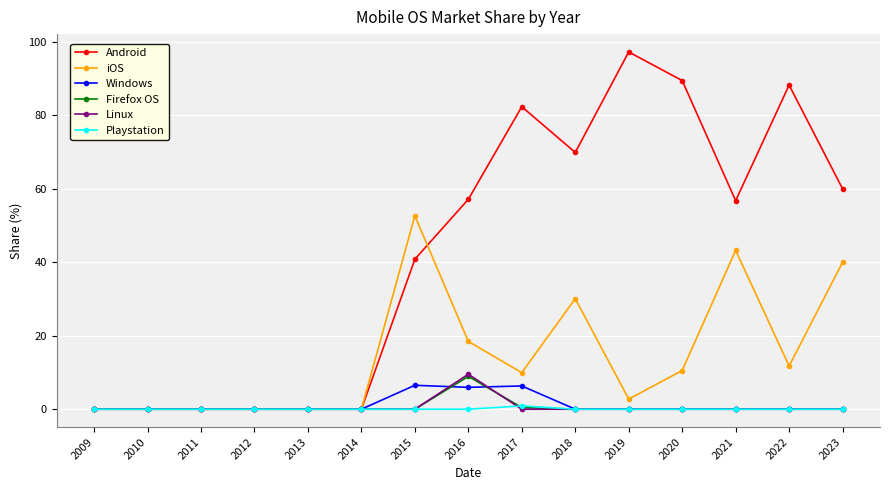

At which label does iOS first exceed 9?

2015